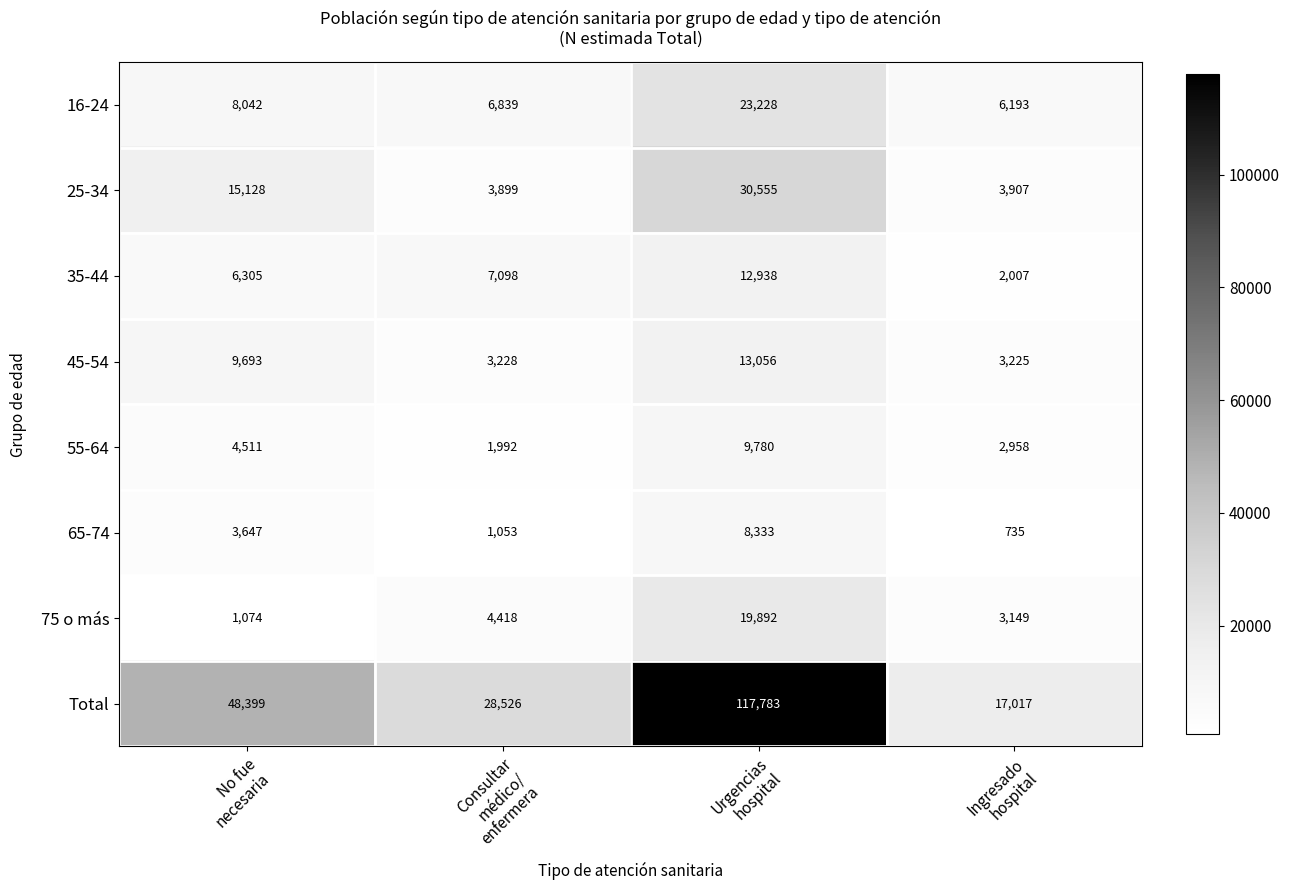

Which series has the largest total across all categories?

Total